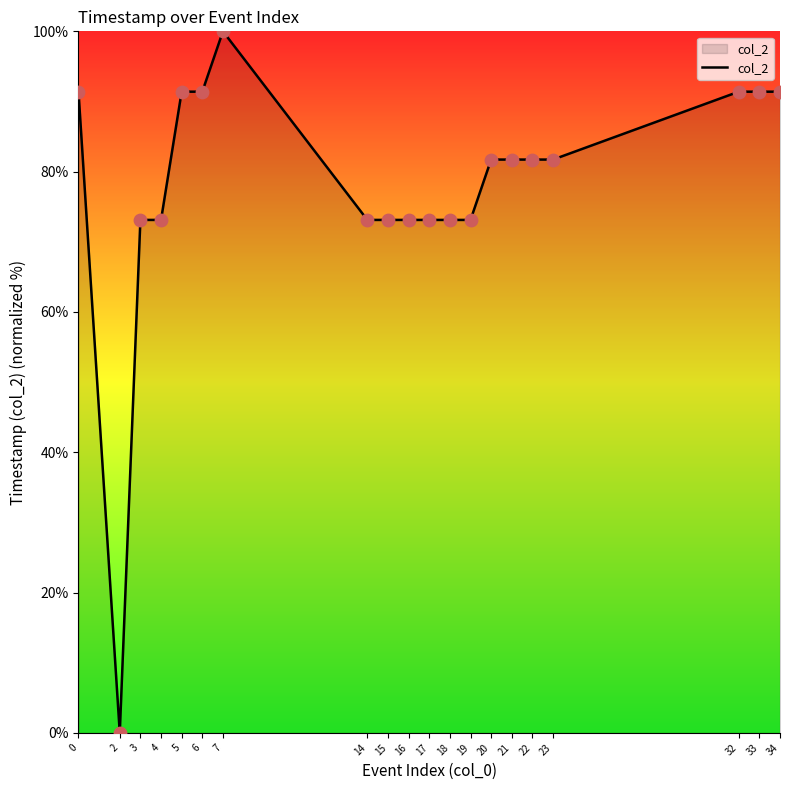

Between 4 and 23, which is larger?

23